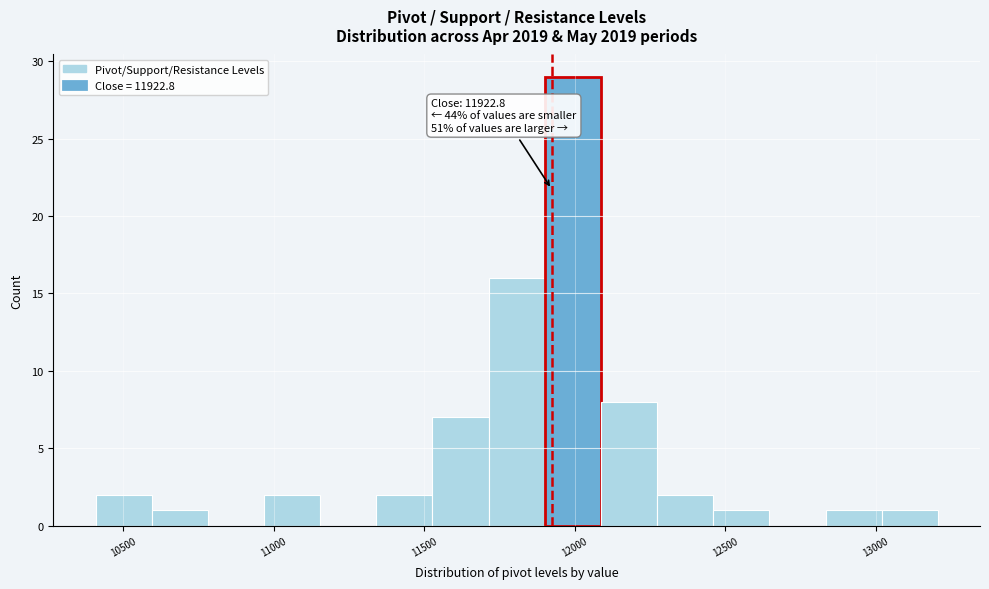

Read against the x-axis, roughly where is the centre of the tallest bar?

12000